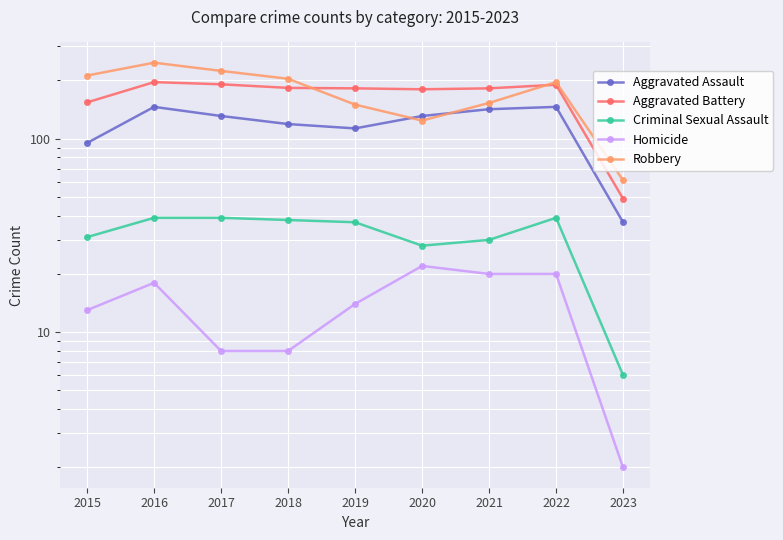

What is the value of the Aggravated Assault point at the 6th from the left?

131